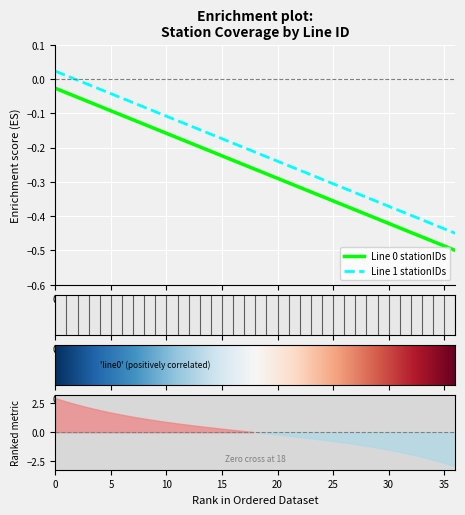

What is the difference between the maximum and minimum values in the Line 1 stationIDs series?

0.5